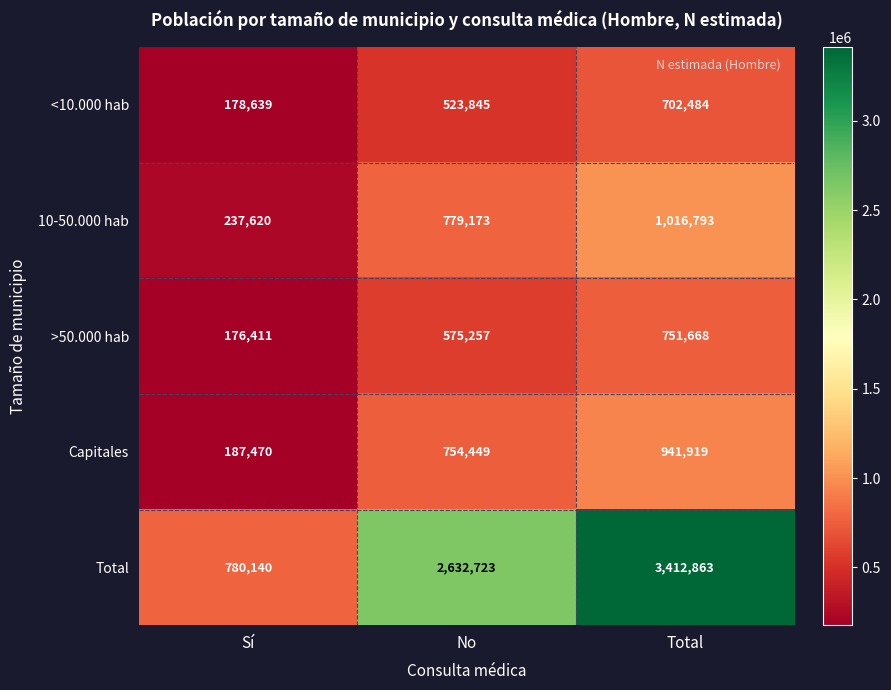

Reading left to right, list all the values displayed in this chart.

<10.000 hab: Sí=178639	No=523845	Total=702484
10-50.000 hab: Sí=237620	No=779173	Total=1016793
>50.000 hab: Sí=176411	No=575257	Total=751668
Capitales: Sí=187470	No=754449	Total=941919
Total: Sí=780140	No=2632723	Total=3412863